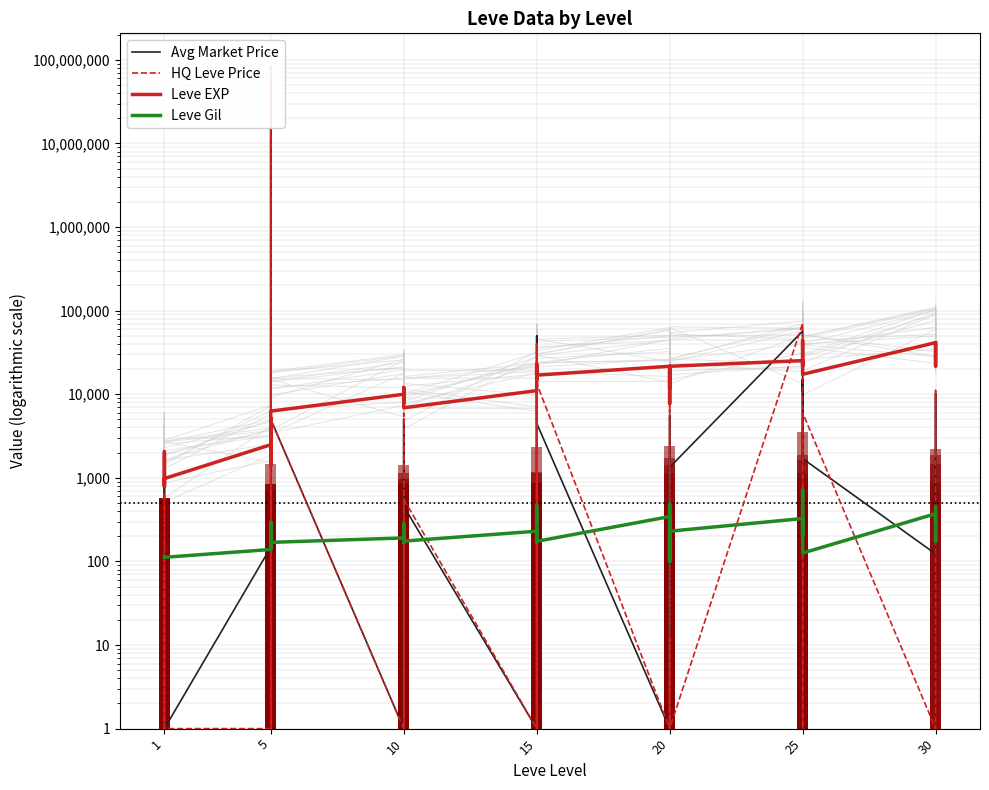

What is the value of the Leve Gil bar at the 35th from the left?

715